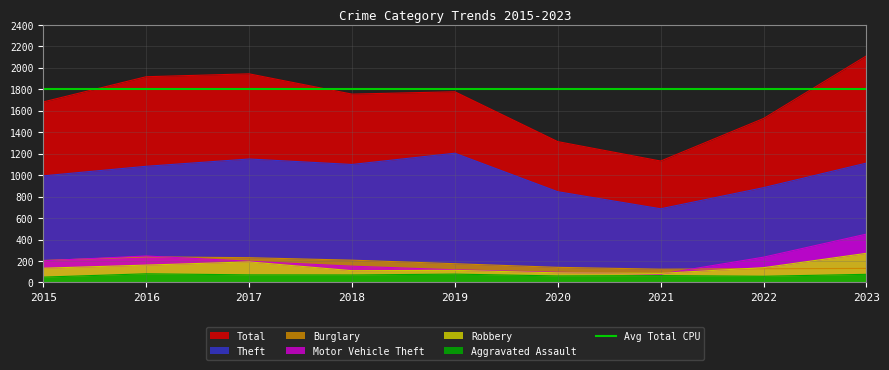

How many values in the Motor Vehicle Theft series exceed 198?

4